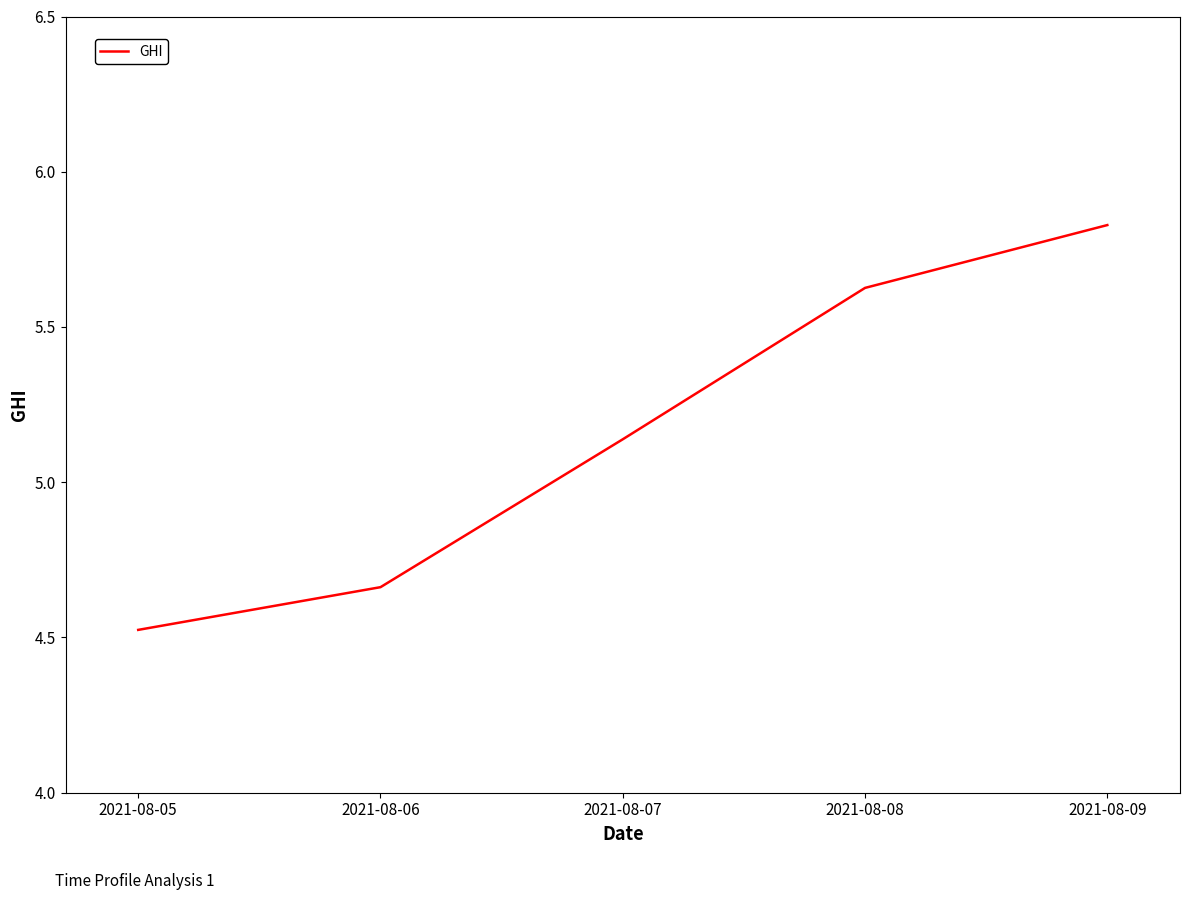

Which has a higher value, 2021-08-05 or 2021-08-08?

2021-08-08